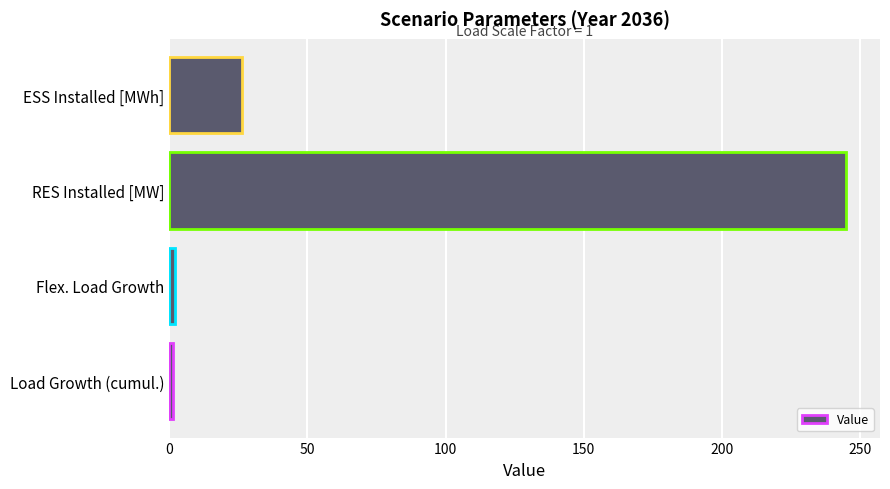

How many distinct data groups are displayed?

1